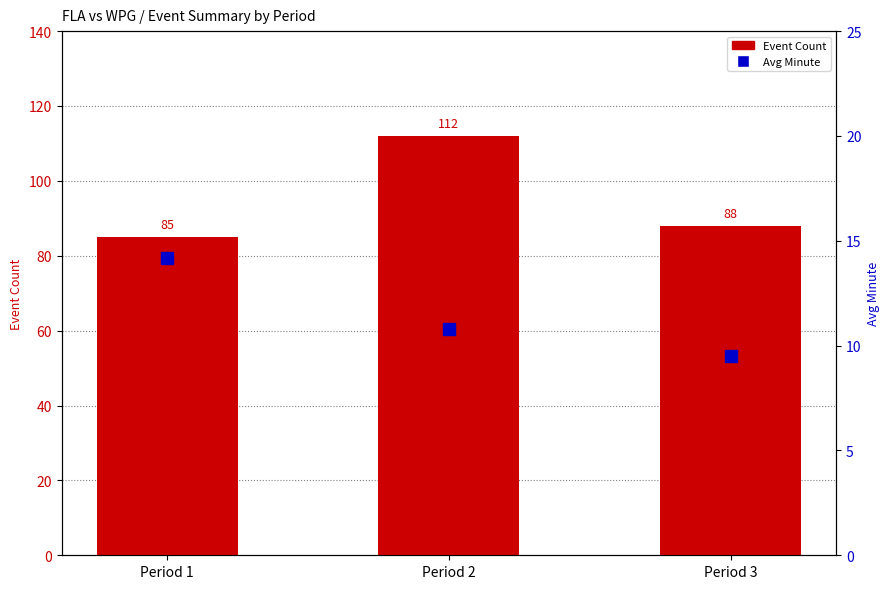

Reading right to left, what are all the values shown in this chart?

Event Count: Period 3=88.0	Period 2=112.0	Period 1=85.0
Avg Minute: Period 3=9.5	Period 2=10.8	Period 1=14.2